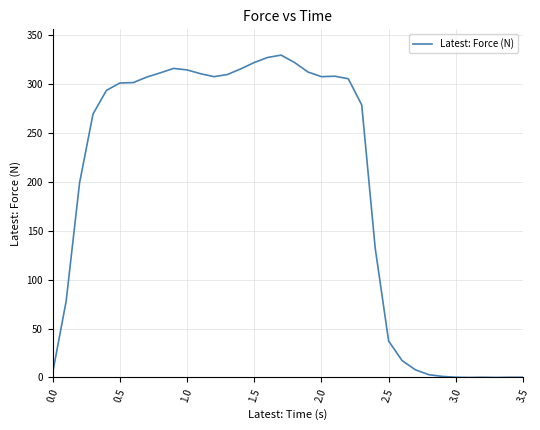

What is the difference between the maximum and minimum values?

329.7